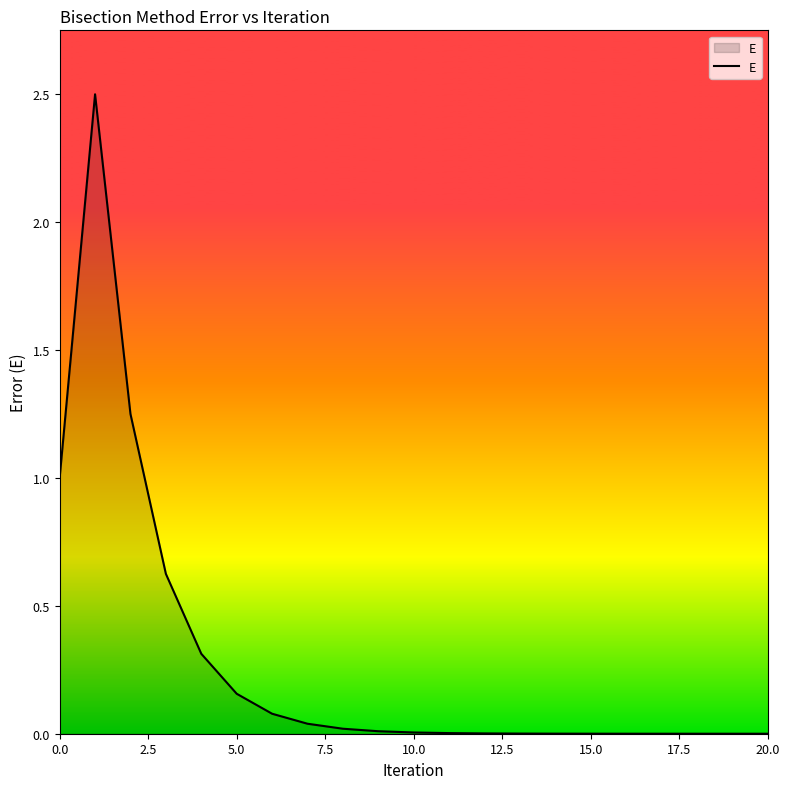

What is the greatest value displayed?

2.5